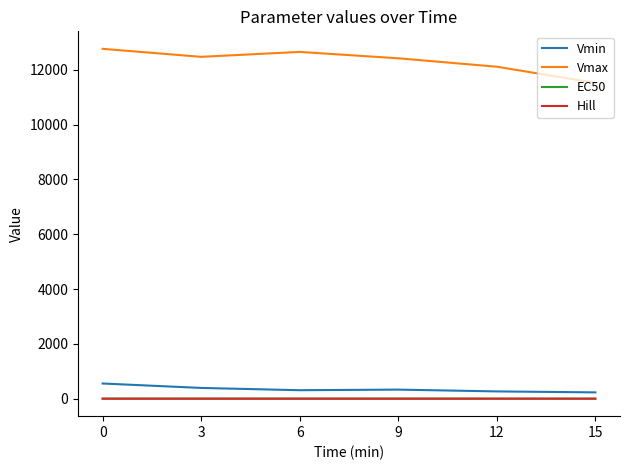

What is the highest value of the Vmin series?

554.5